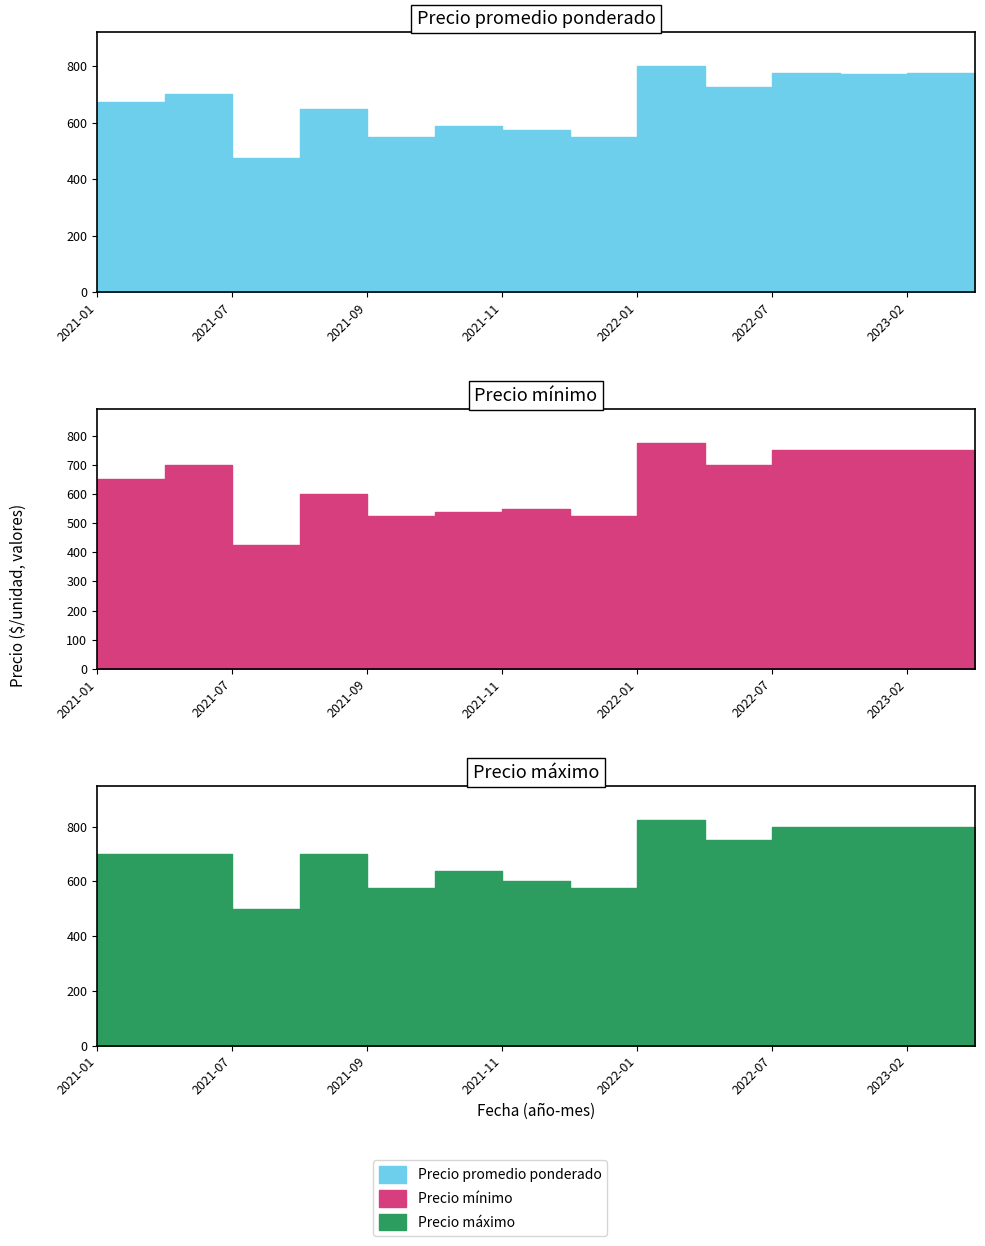

Which series has the largest range (max minus min)?

Precio mínimo